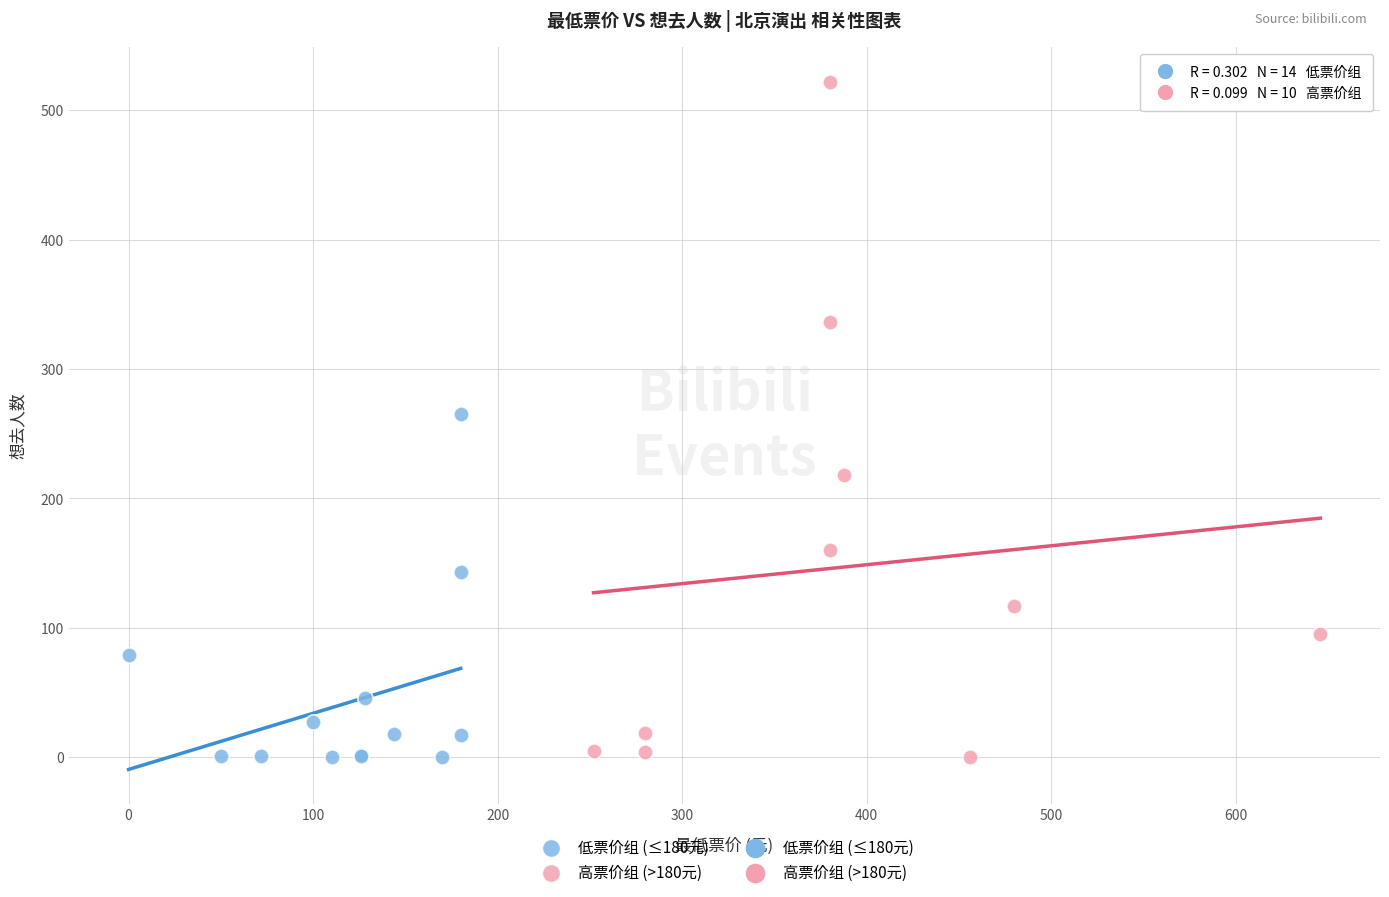

Which series has the widest spread of Y values?

高票价组 (>180元)